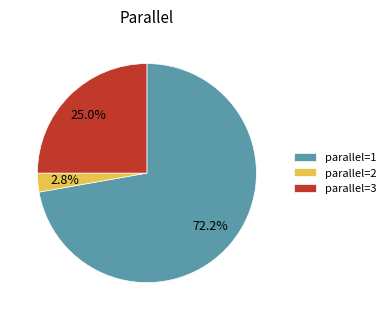

Count the number of slices in the pie.

3